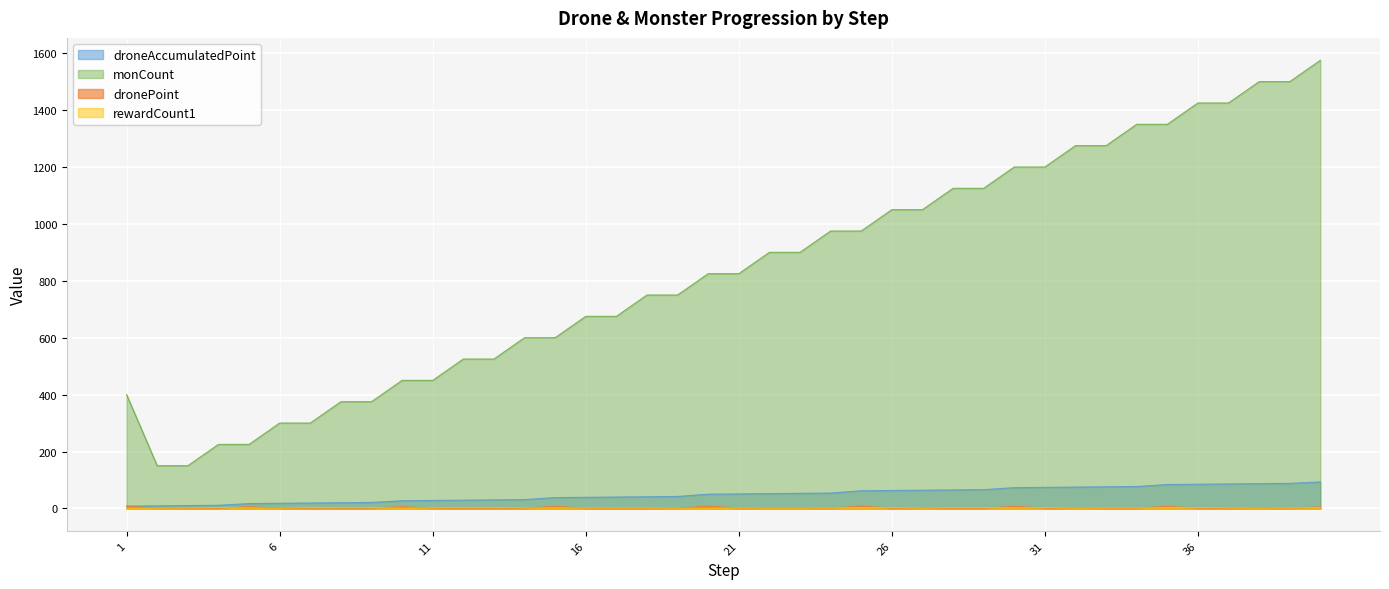

Reading left to right, list all the values displayed in this chart.

droneAccumulatedPoint: 1=8	2=9	3=10	4=11	5=17	6=18	7=19	8=20	9=21	10=27	11=28	12=29	13=30	14=31	15=38	16=39	17=40	18=41	19=42	20=50	21=51	22=52	23=53	24=54	25=62	26=63	27=64	28=65	29=66	30=73	31=74	32=75	33=76	34=77	35=84	36=85	37=86	38=87	39=88	40=93
monCount: 1=400	2=150	3=150	4=225	5=225	6=300	7=300	8=375	9=375	10=450	11=450	12=525	13=525	14=600	15=600	16=675	17=675	18=750	19=750	20=825	21=825	22=900	23=900	24=975	25=975	26=1050	27=1050	28=1125	29=1125	30=1200	31=1200	32=1275	33=1275	34=1350	35=1350	36=1425	37=1425	38=1500	39=1500	40=1575
dronePoint: 1=8	2=1	3=1	4=1	5=6	6=1	7=1	8=1	9=1	10=6	11=1	12=1	13=1	14=1	15=7	16=1	17=1	18=1	19=1	20=8	21=1	22=1	23=1	24=1	25=8	26=1	27=1	28=1	29=1	30=7	31=1	32=1	33=1	34=1	35=7	36=1	37=1	38=1	39=1	40=5
rewardCount1: 1=1	2=1	3=2	4=3	5=2	6=1	7=3	8=3	9=3	10=1	11=2	12=3	13=3	14=2	15=2	16=2	17=2	18=2	19=1	20=1	21=2	22=1	23=1	24=2	25=3	26=3	27=1	28=3	29=3	30=2	31=3	32=1	33=2	34=2	35=3	36=3	37=2	38=1	39=2	40=3